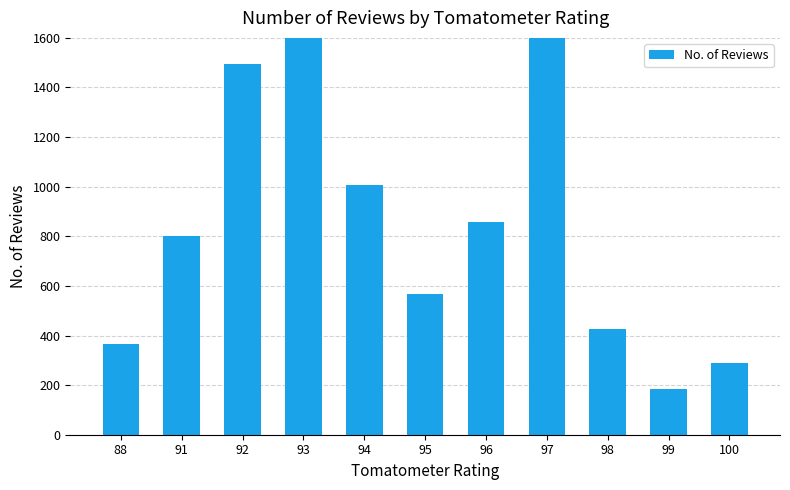

What is the difference between the values at 96 and 94?

148